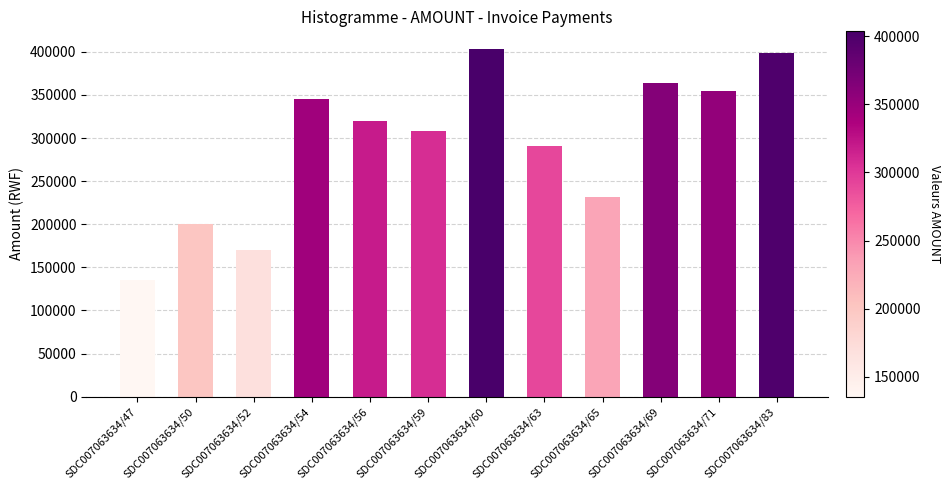

Does the chart contain stacked bars?

No